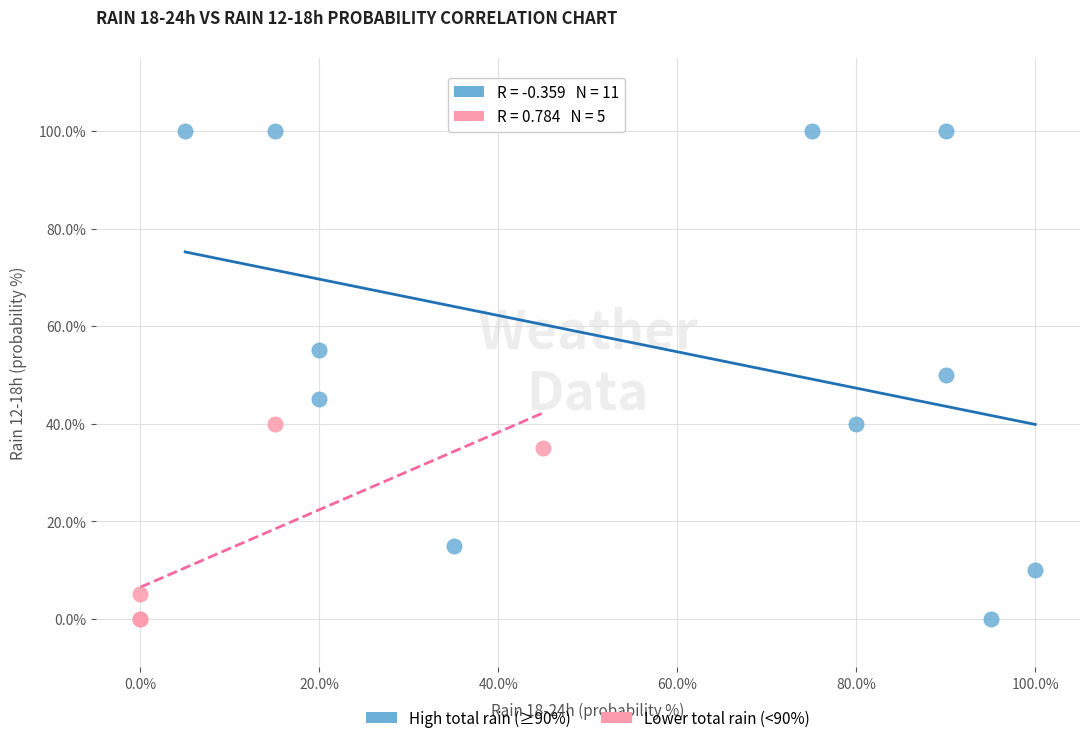

Which series has the widest spread of Y values?

High total rain (≥90%)